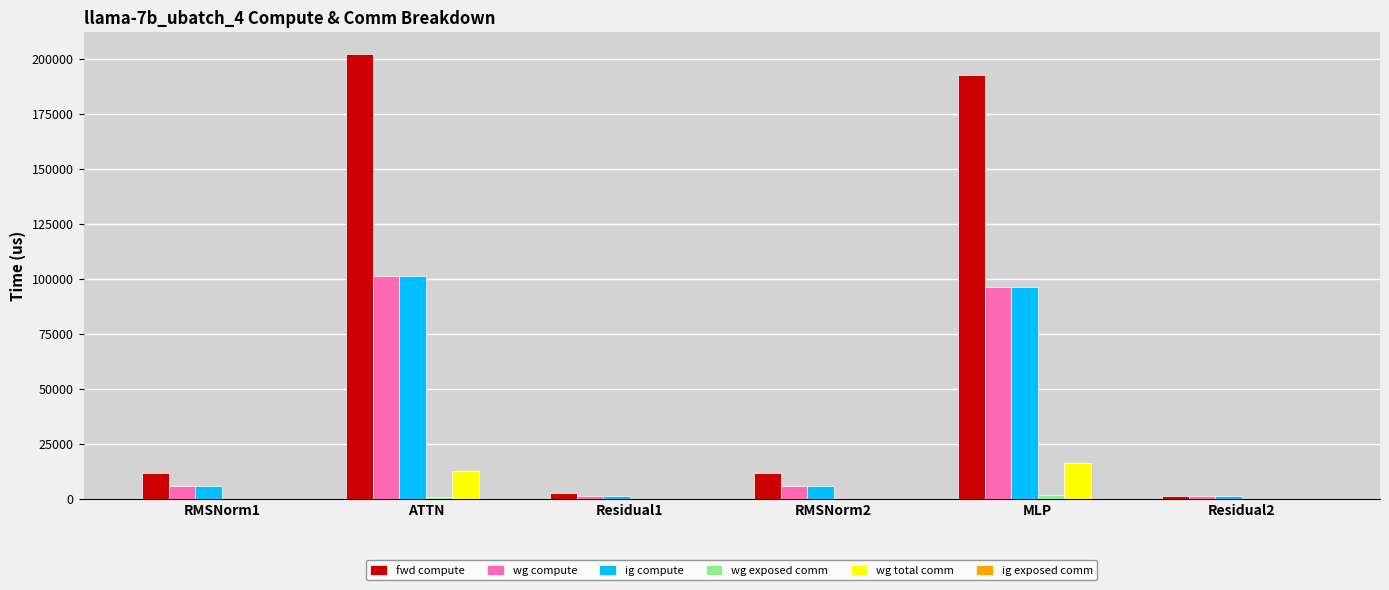

What is the sum of all wg compute values?

211465.8